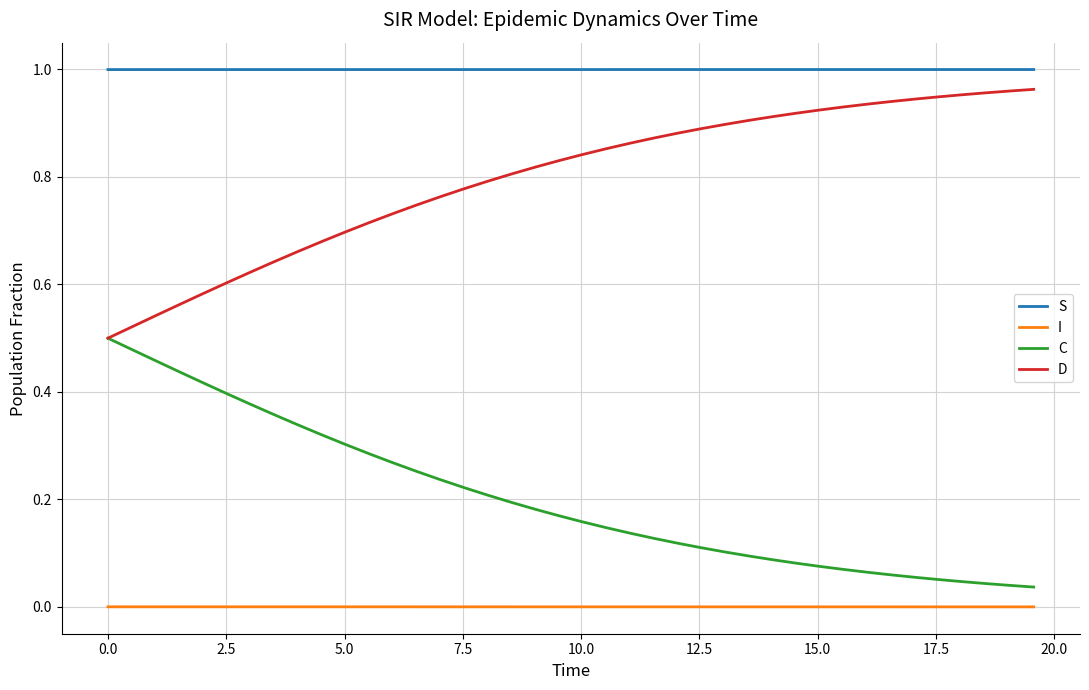

List the series in order of their overall mean, lowest first.

I, C, D, S